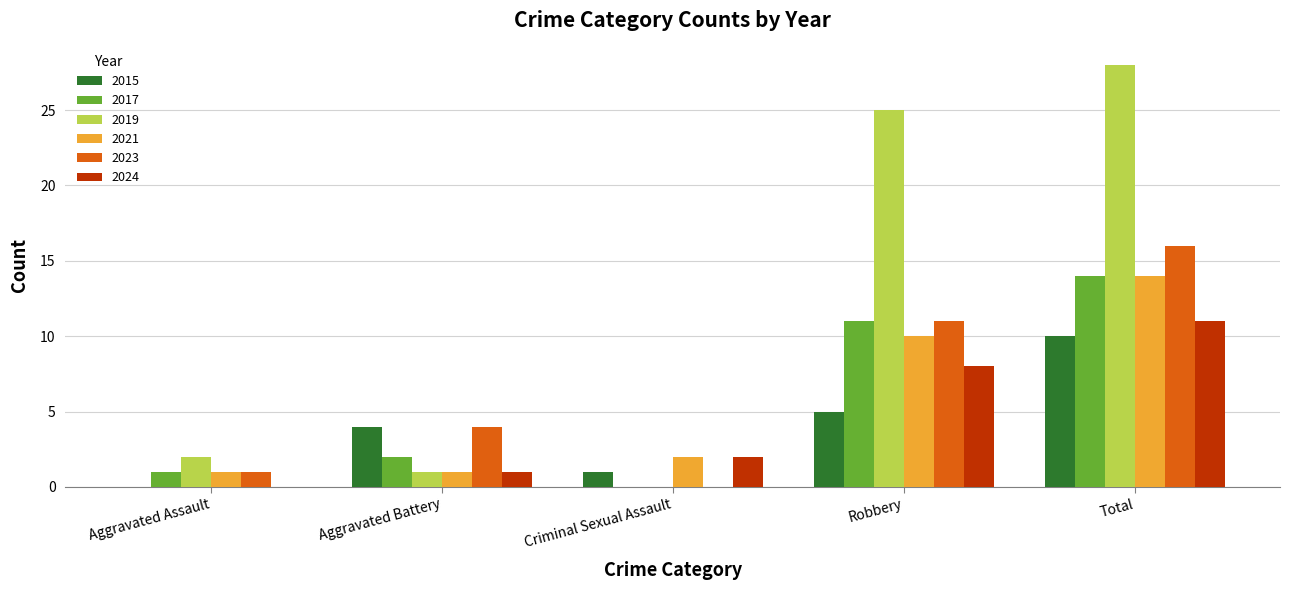

Are the bars grouped side by side (vs. stacked)?

Yes